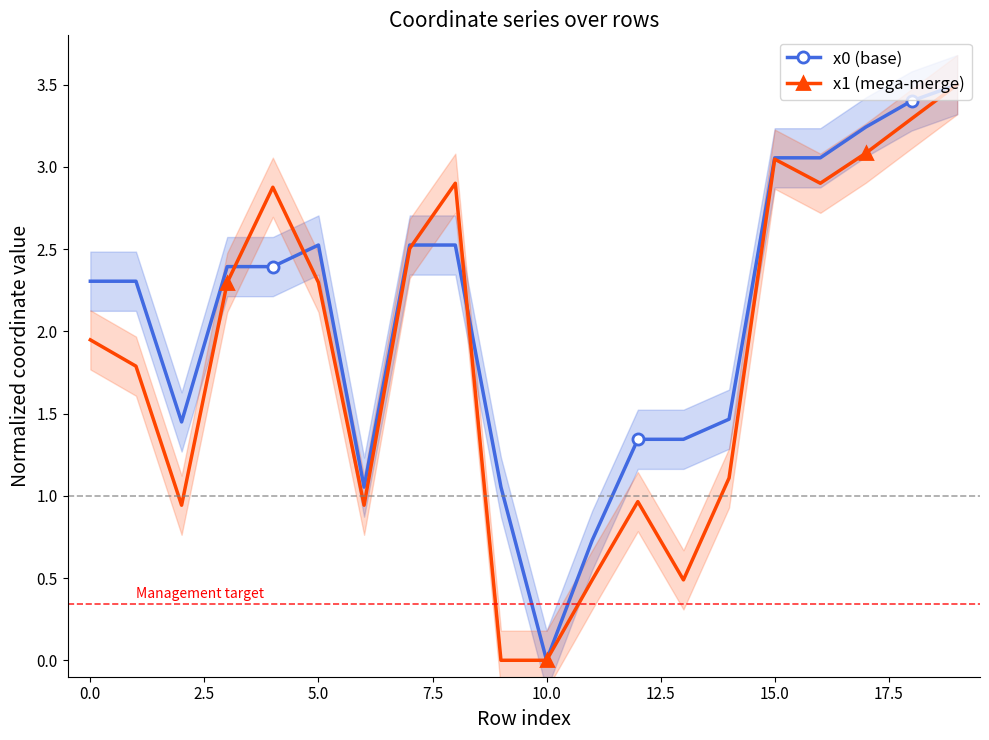

How many data points in x1 (mega-merge) are above 2?

10